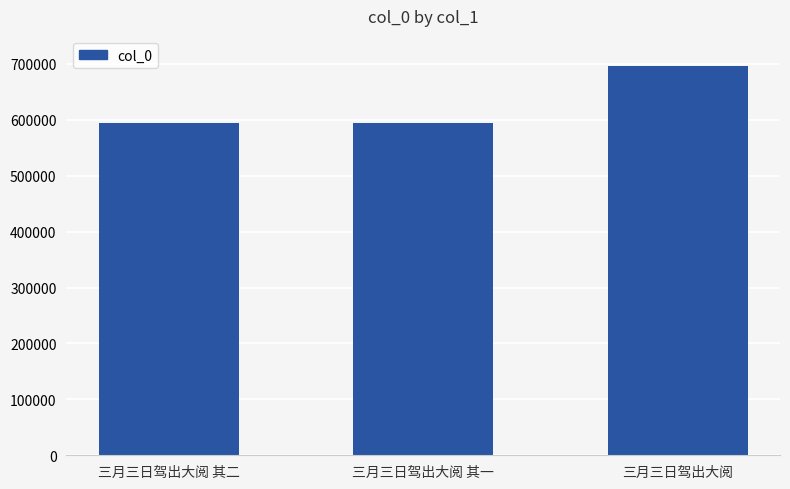

Which category has the highest value across all series?

三月三日驾出大阅